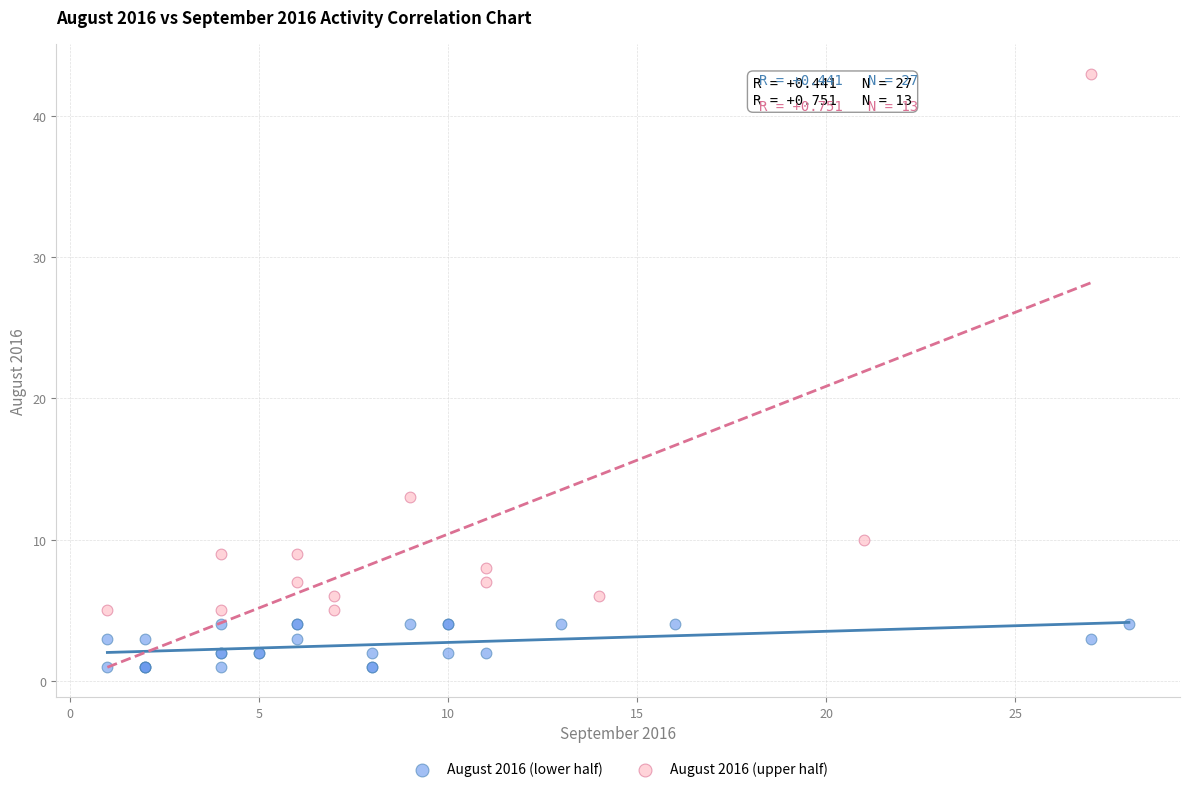

Which series contains the lowest Y value?

August 2016 (lower half)